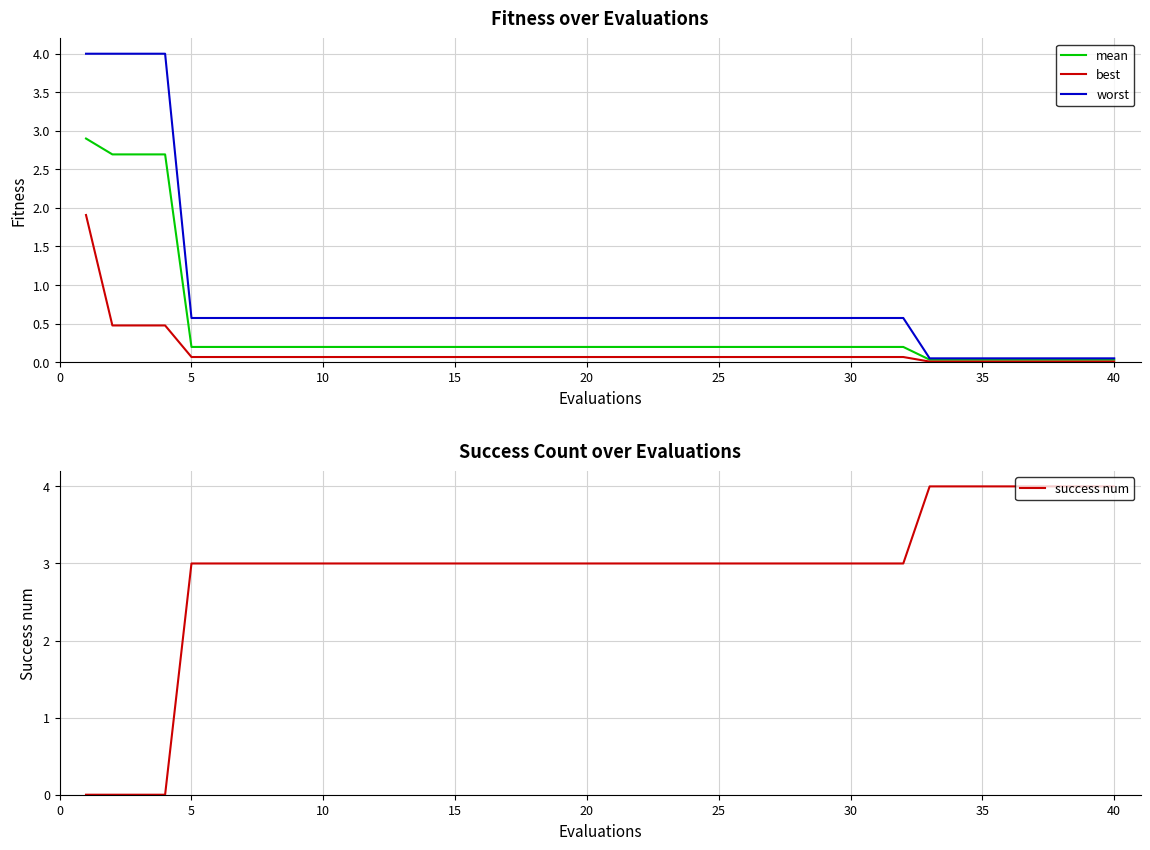

The value of worst at 20 is 0.6. True or false?

True